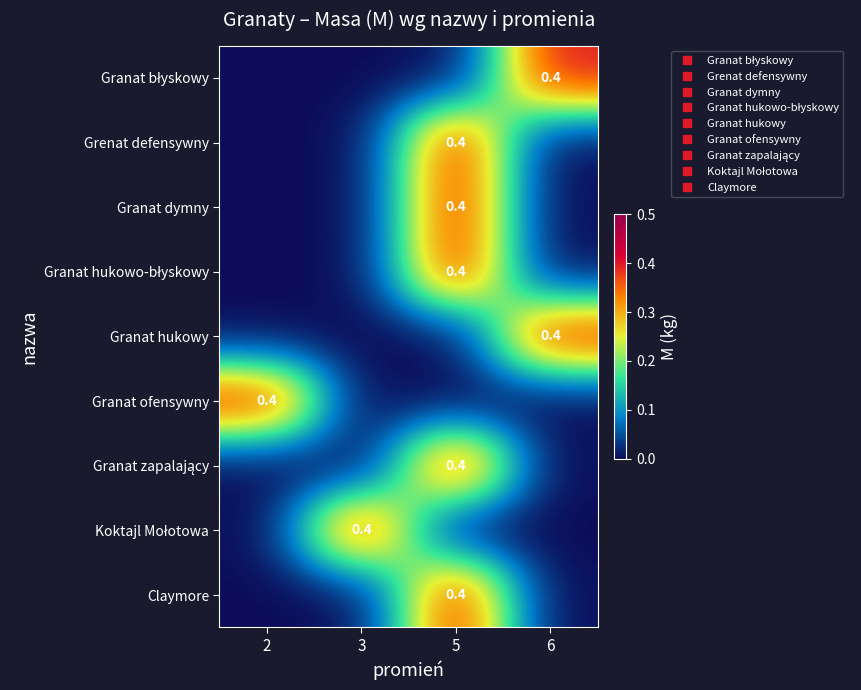

What is the greatest value displayed?

0.4